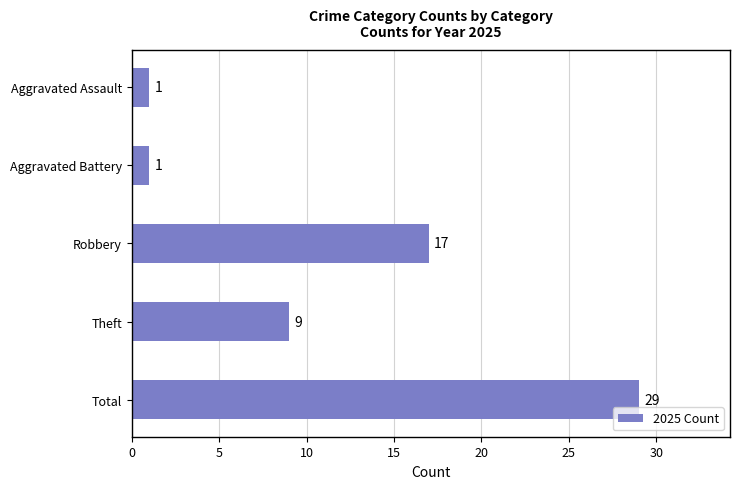

Which category has the highest value across all series?

Total